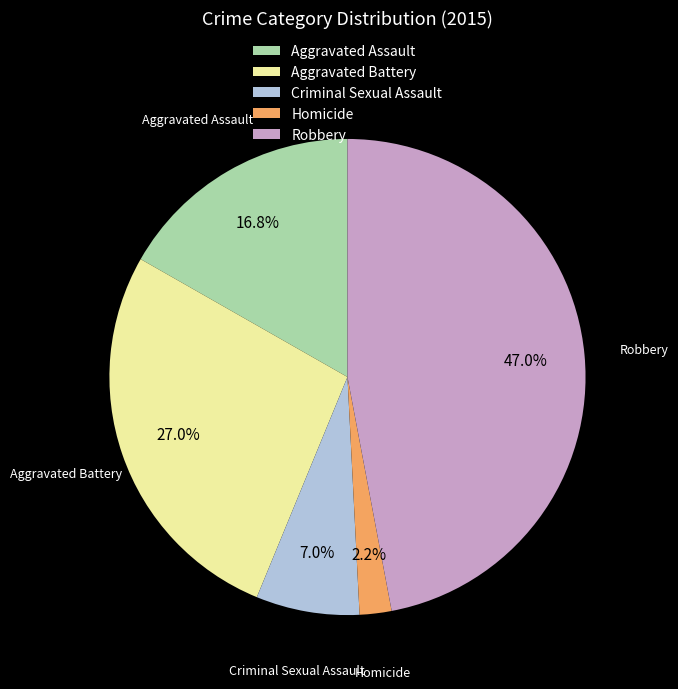

Which category has the biggest portion of the pie?

Robbery